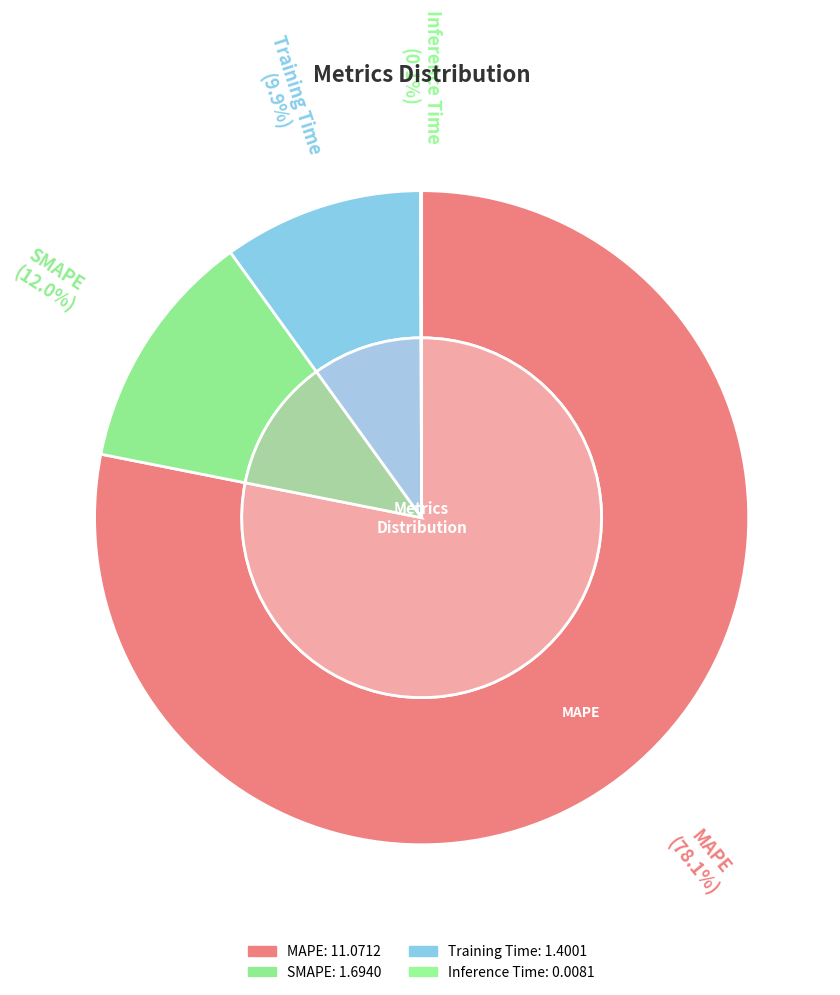

To the nearest percent, what is the difference between the Inference Time and MAPE slice percentages?

78%